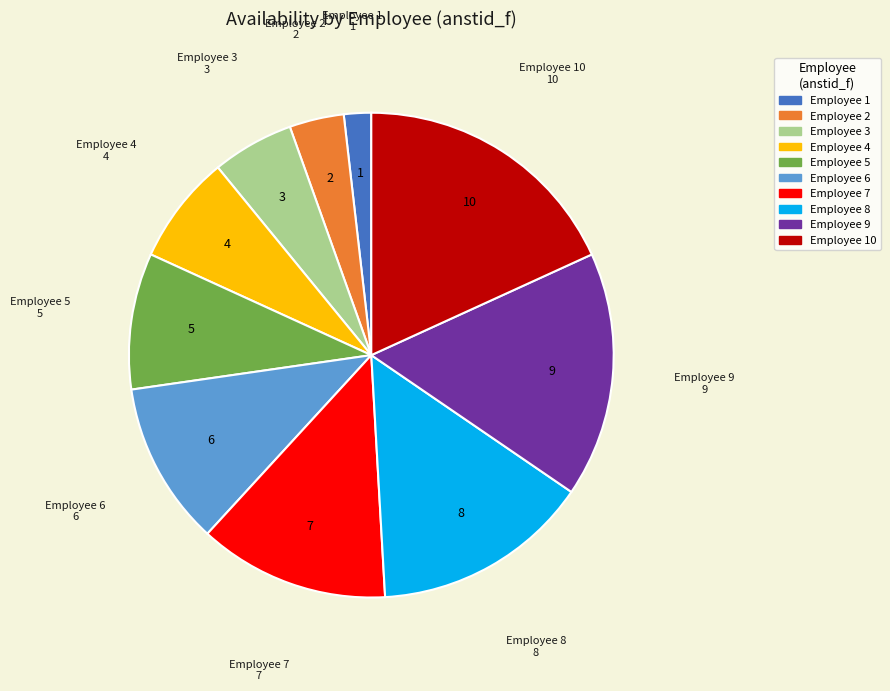

Combined, do Employee 9 and Employee 7 account for over 50%?

No